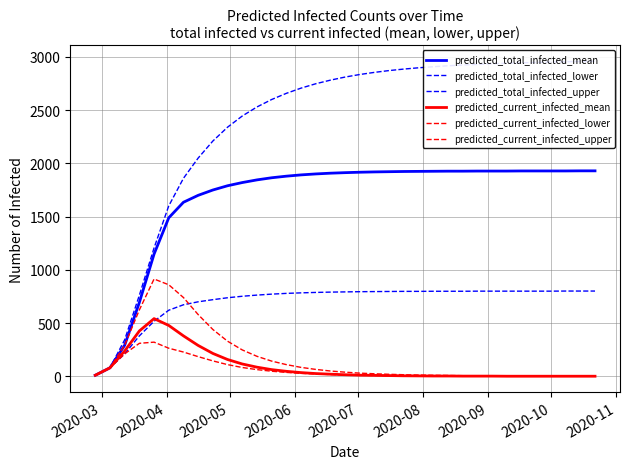

Count the number of data series in this chart.

6